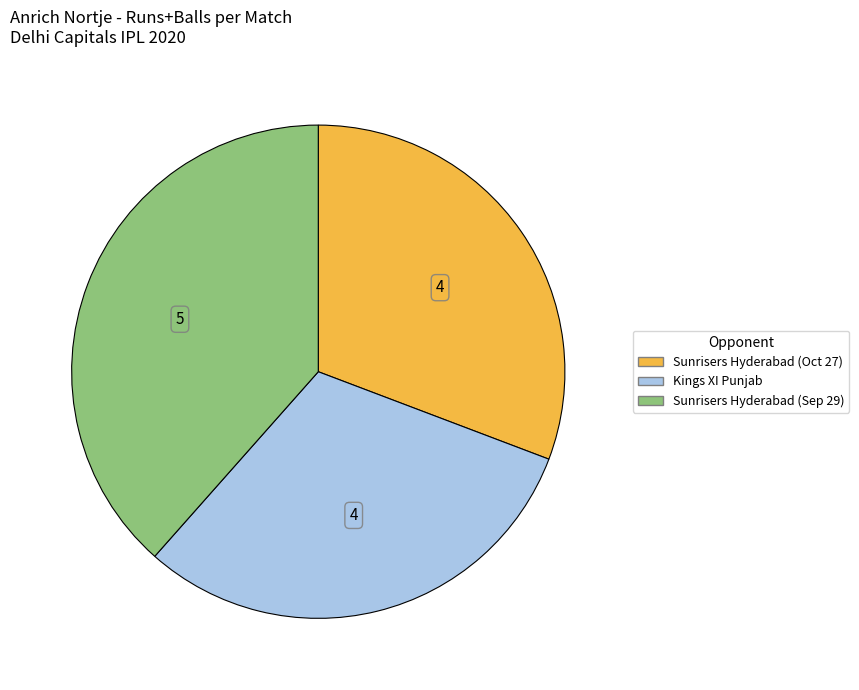

Is there a majority slice in this chart?

No